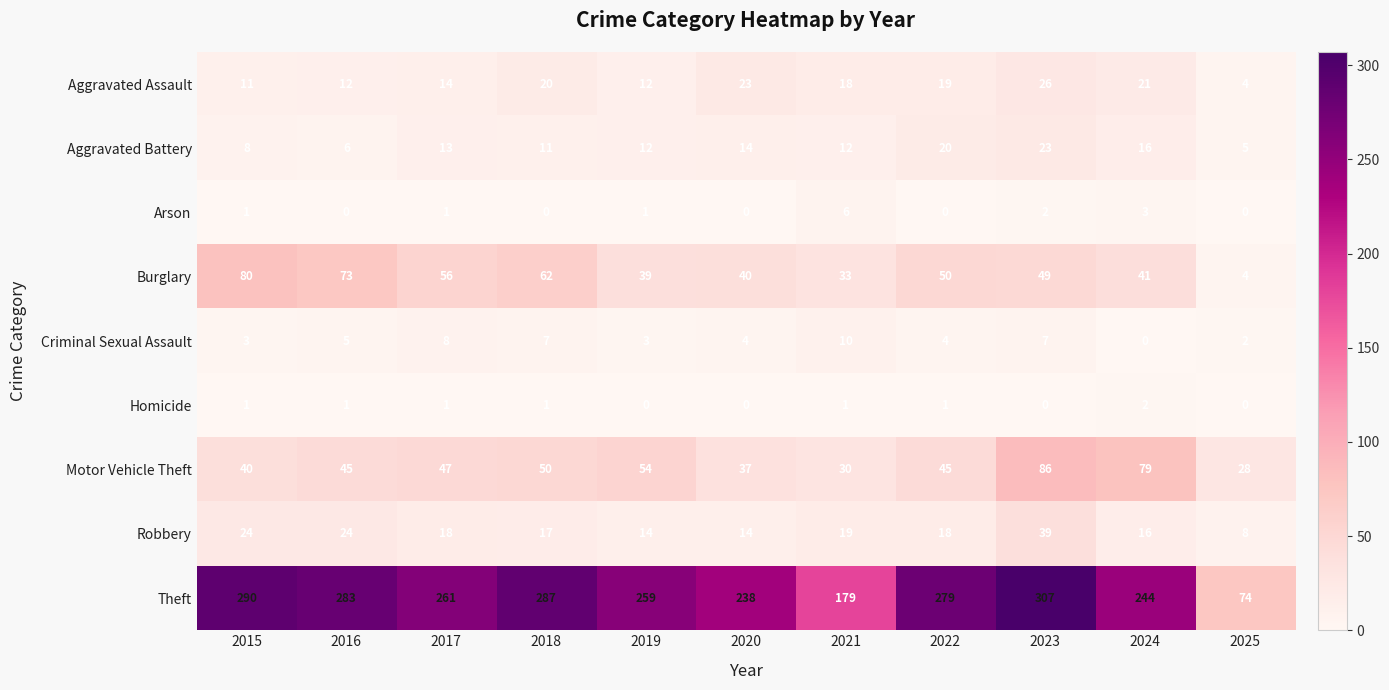

What is the difference between the maximum and minimum values in the Aggravated Battery series?

18